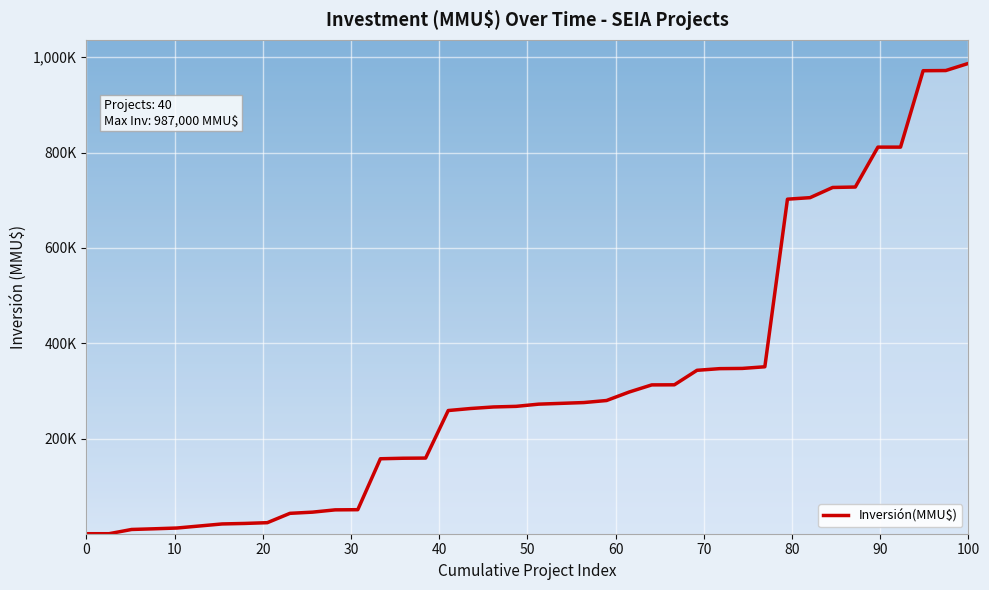

Is this an area chart (filled region under the line)?

Yes